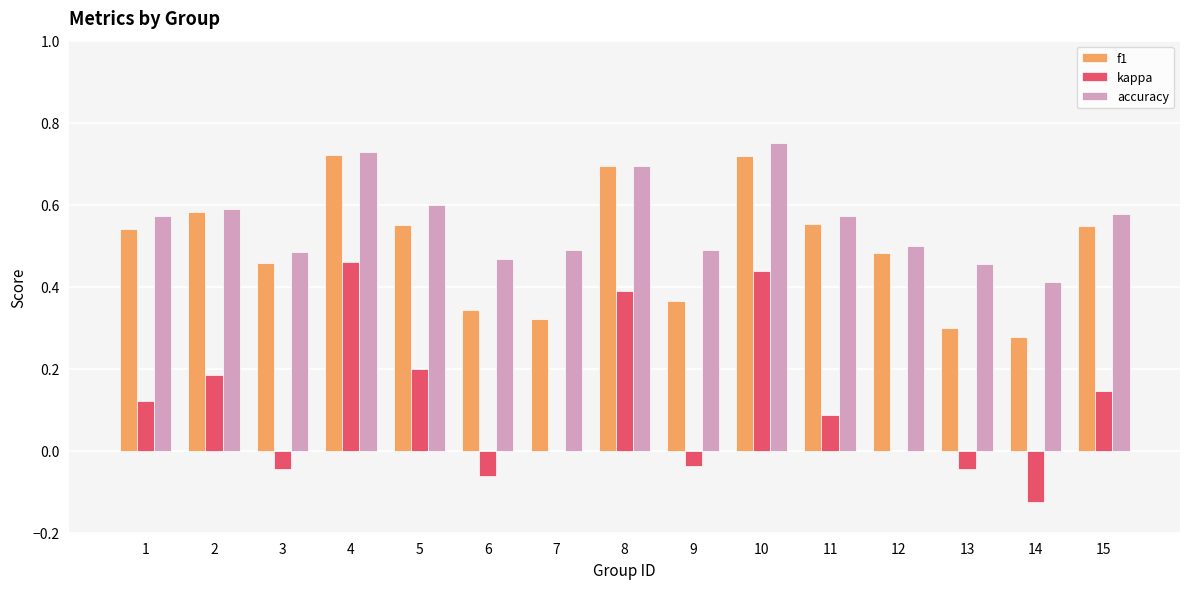

Which series changed the most between 1 and 13?

f1